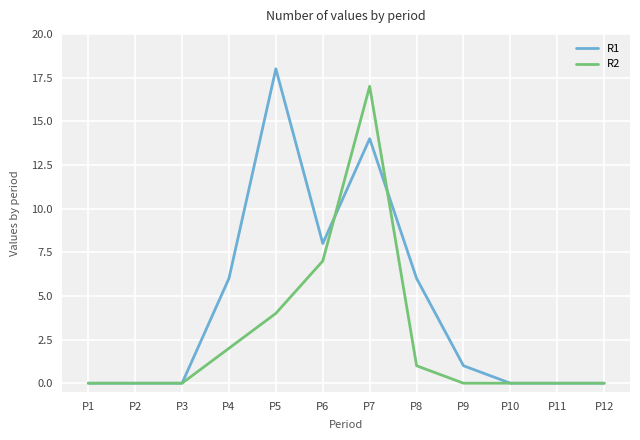

List the series in order of their overall mean, highest first.

R1, R2